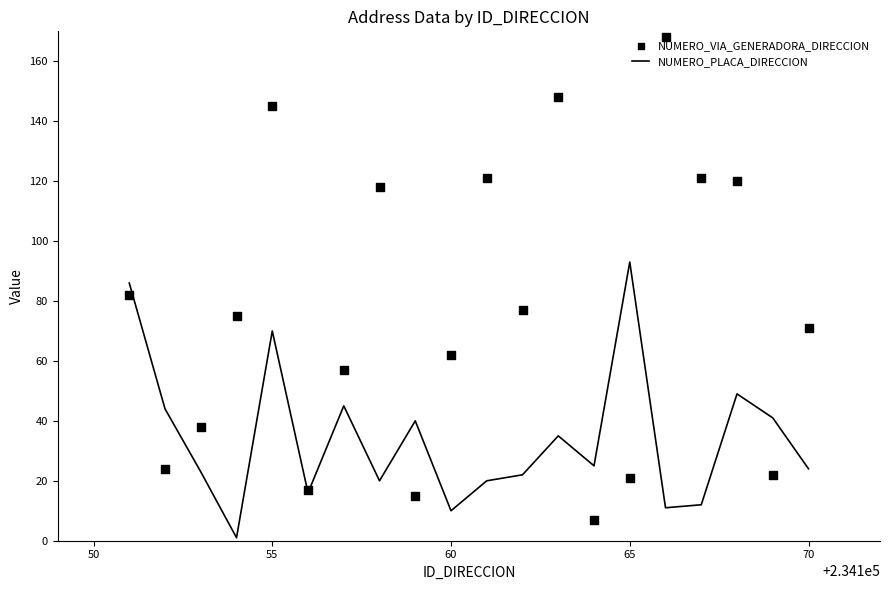

At how many categories does at least one series exceed 41?

15